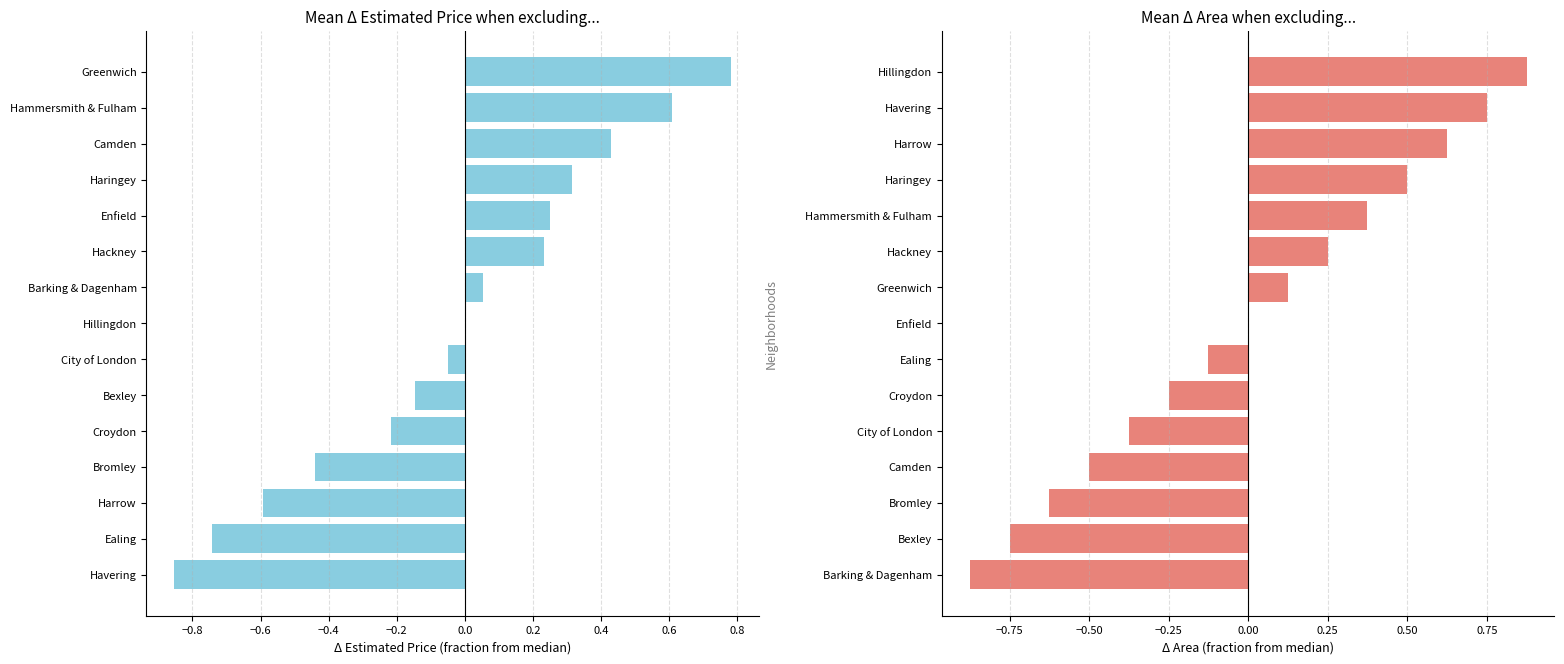

The Mean Δ Estimated Price series shows -0.0 at City of London. True or false?

True